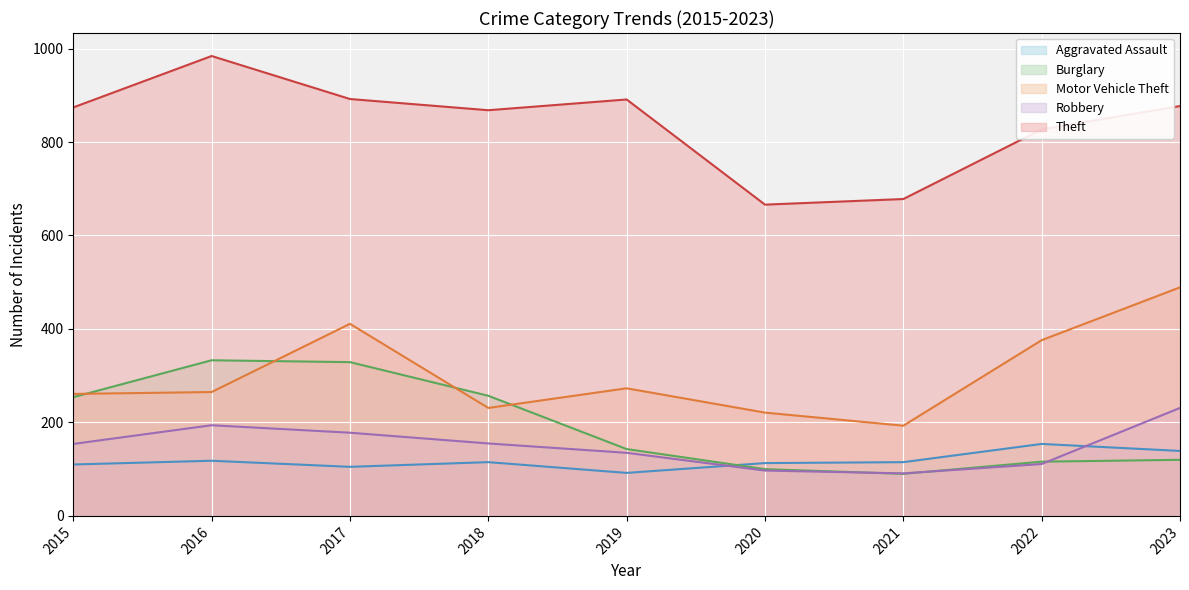

What is the value of the Burglary point at the 1st from the left?

254